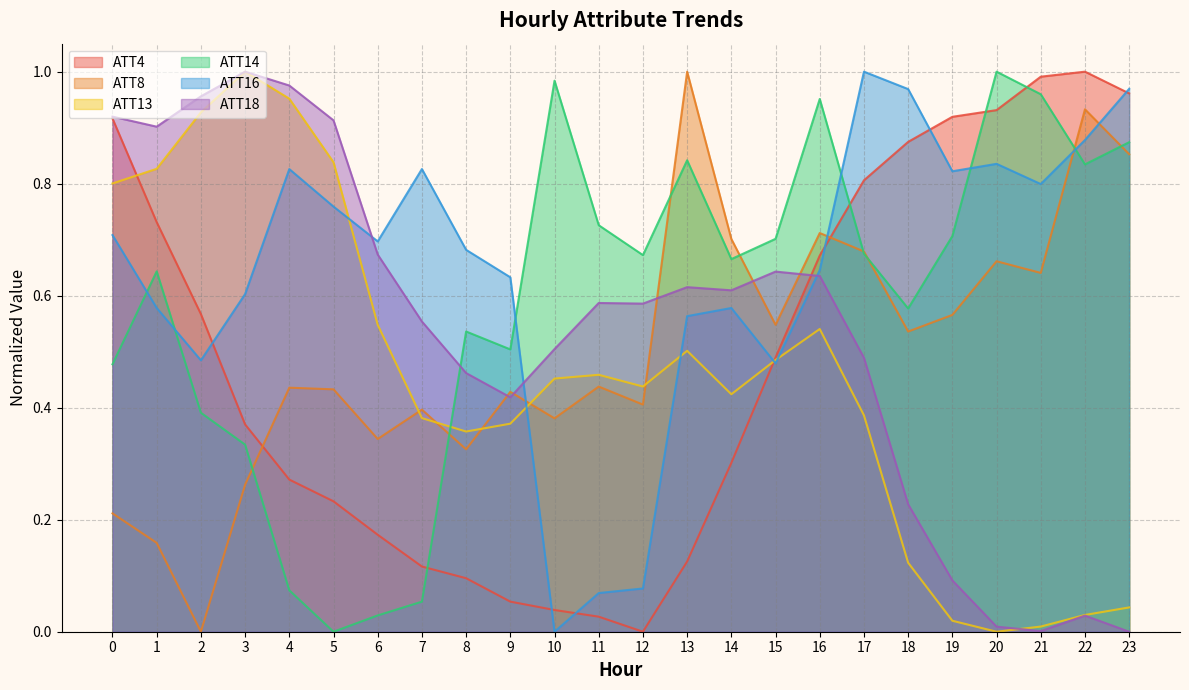

Which series has the largest total across all categories?

ATT16